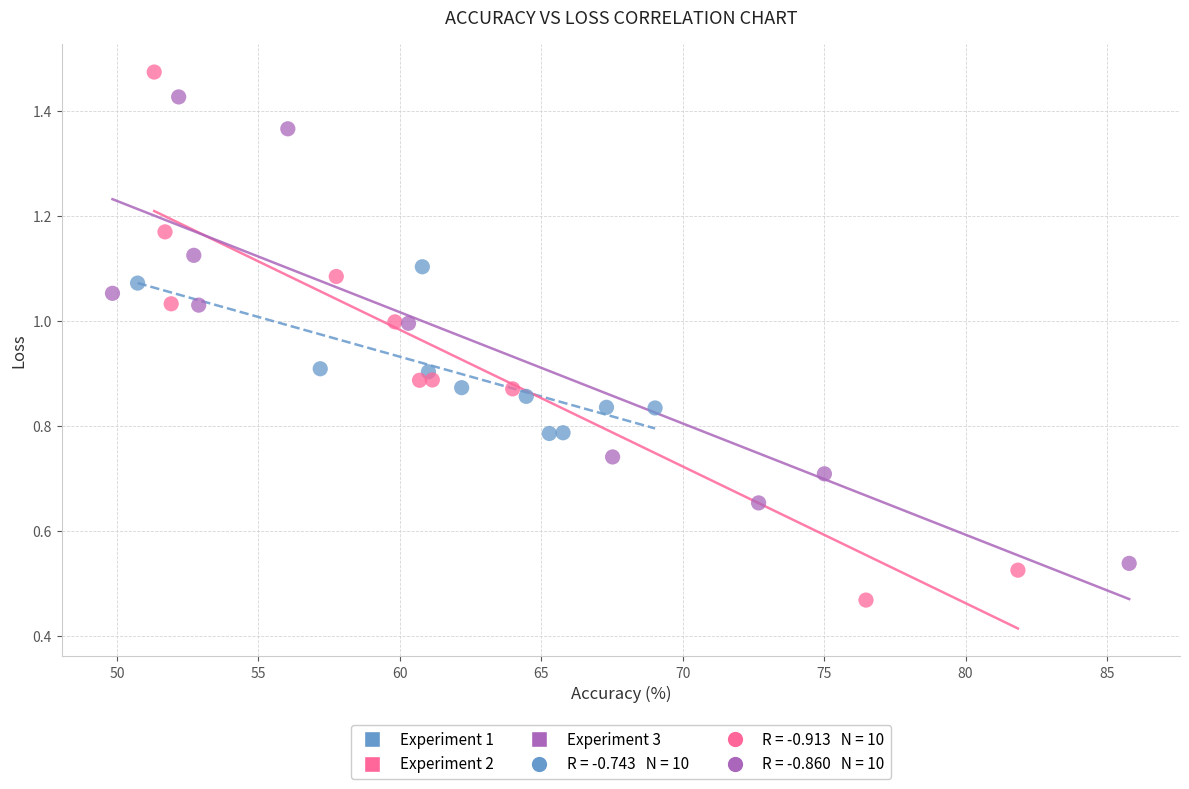

Which series reaches the minimum Y coordinate?

Experiment 2